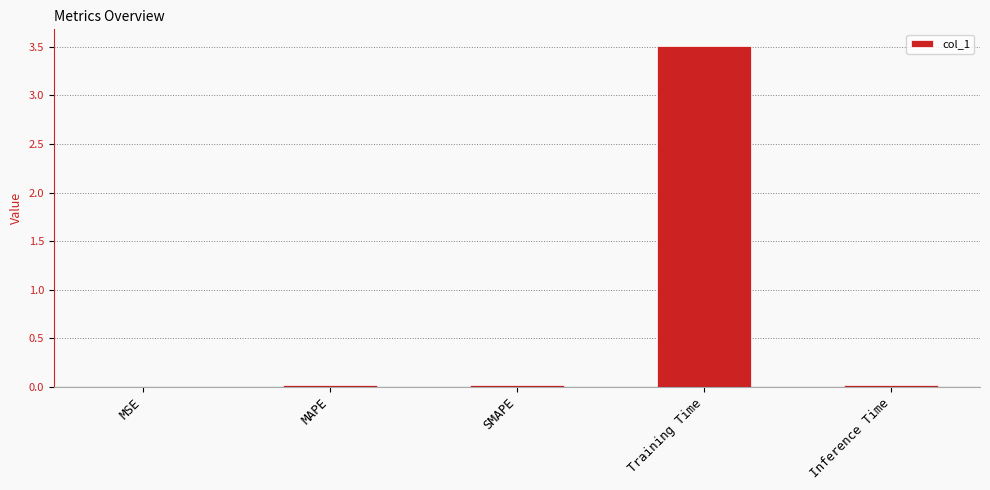

The value at Training Time is 2.1. True or false?

False